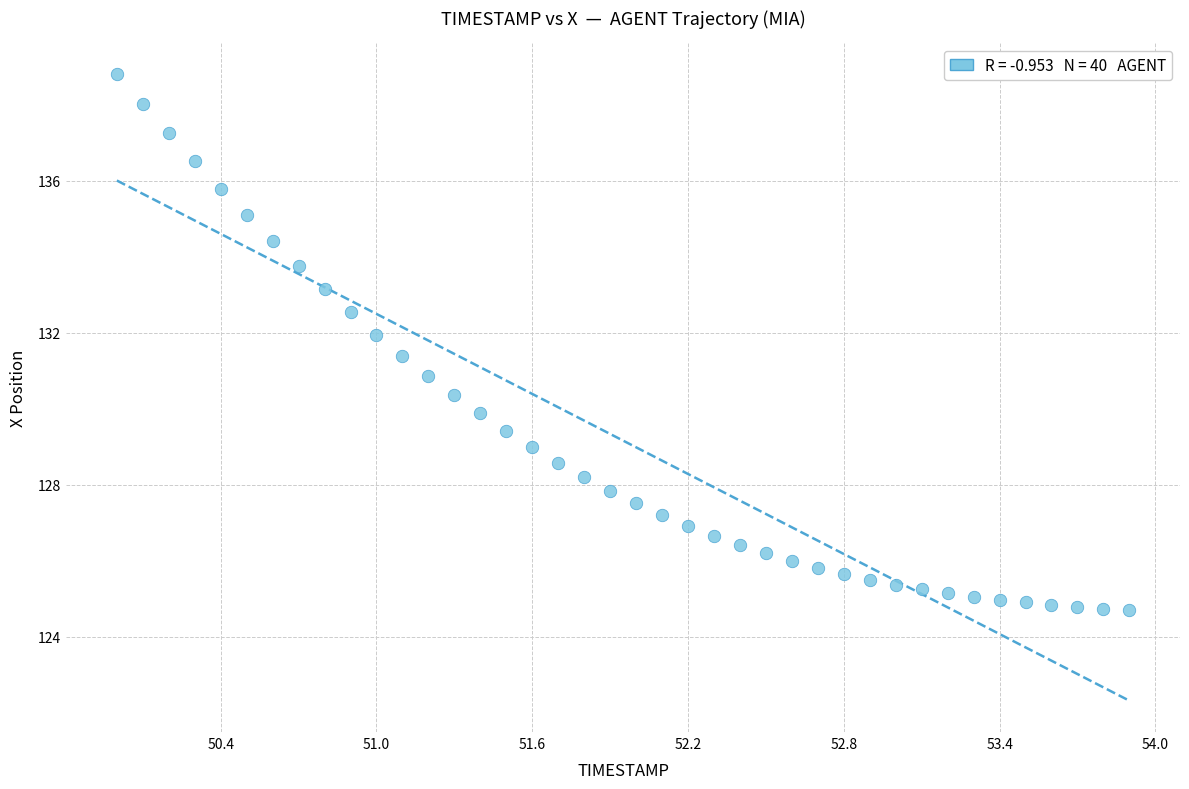

What is the range of X values (max minus min)?

3.9